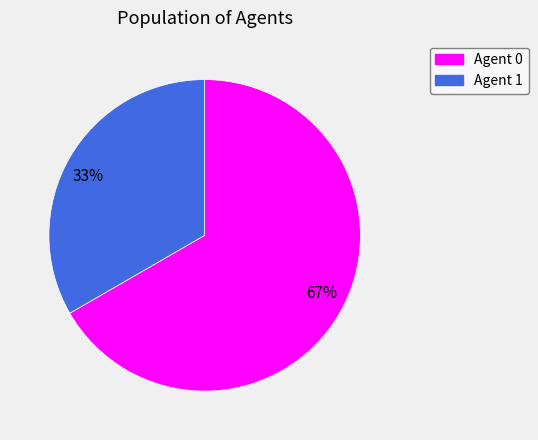

What is the smallest slice in the pie chart?

33%